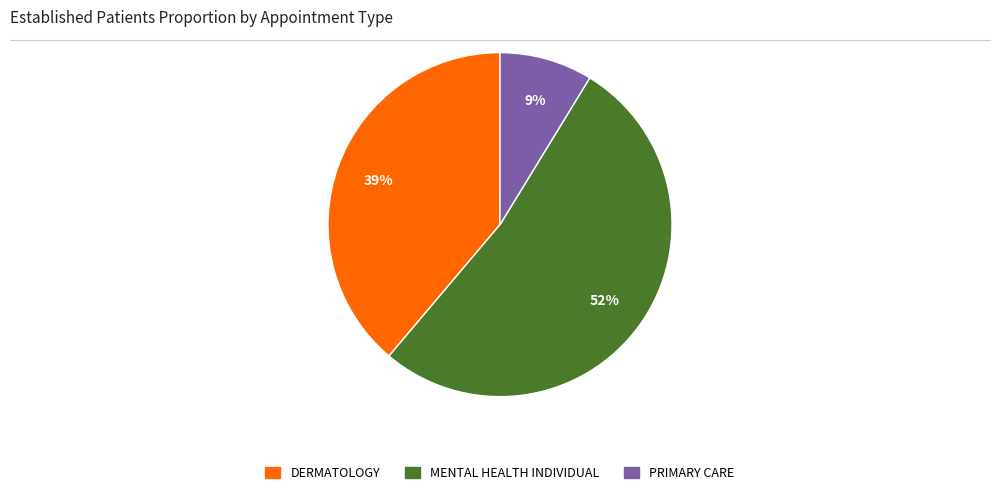

How many segments does this pie chart have?

3